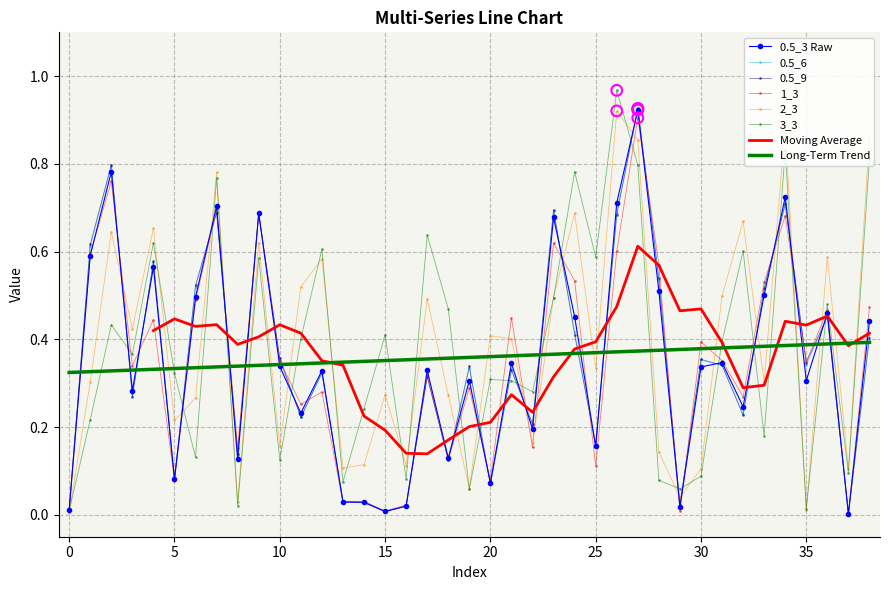

Is the value of 0.5_9 at 38 greater than the value of 1_3 at 33?

No